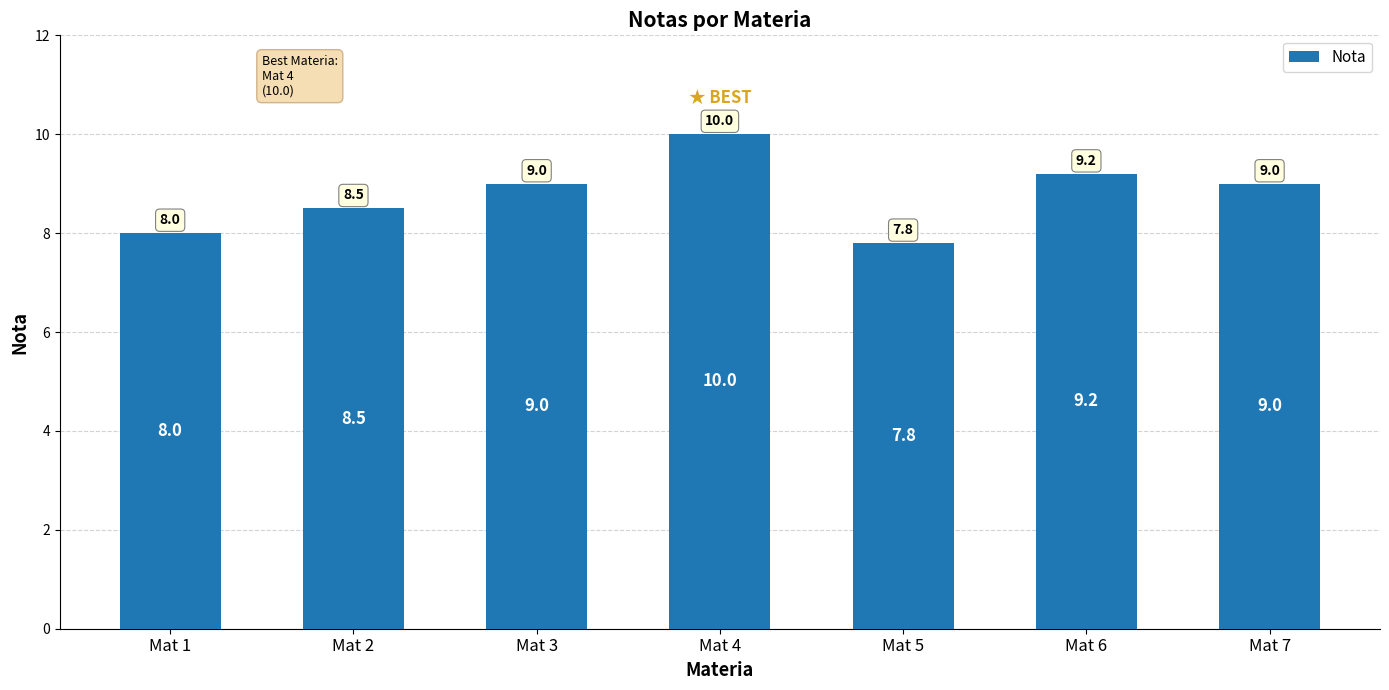

At which label is the value closest to 8?

Mat 1